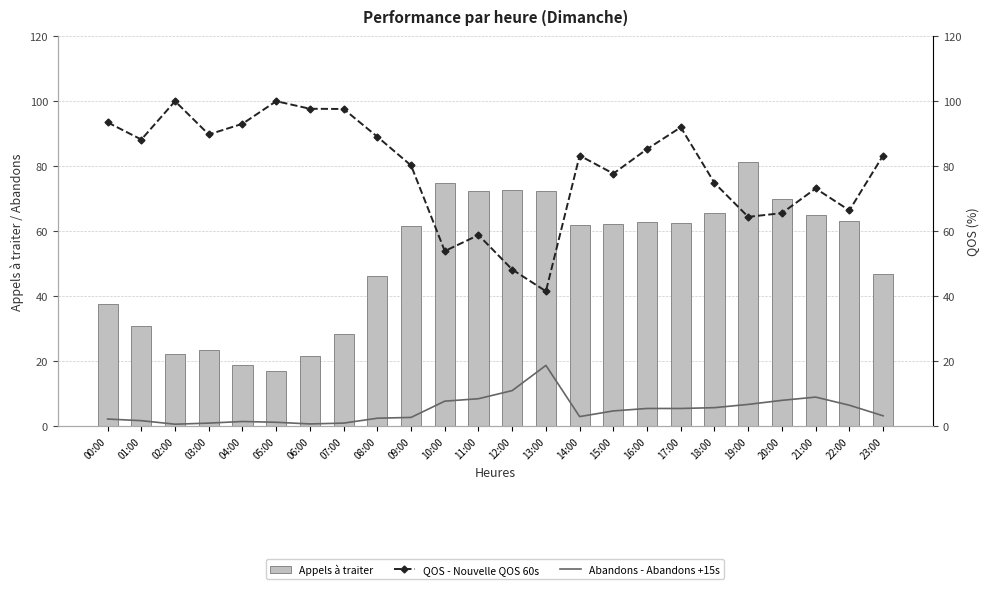

Rank the series at 11:00 from lowest to highest value.

Abandons - Abandons +15s, QOS - Nouvelle QOS 60s, Appels à traiter